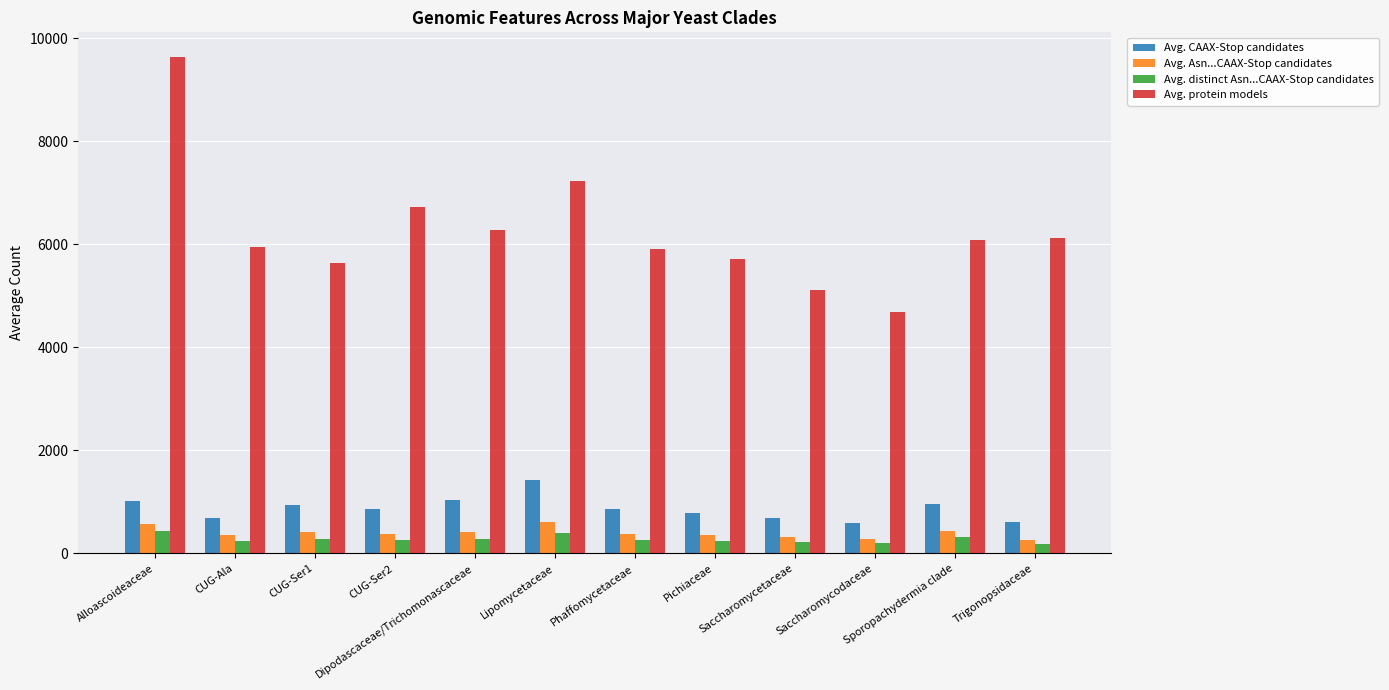

What is the total value across all series at CUG-Ala?

7244.2